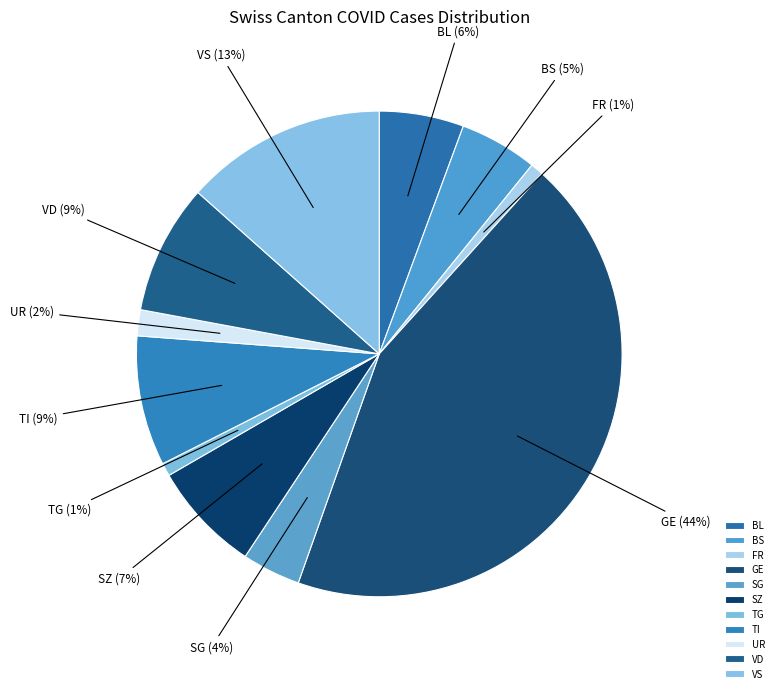

Is SG the majority of the pie?

No